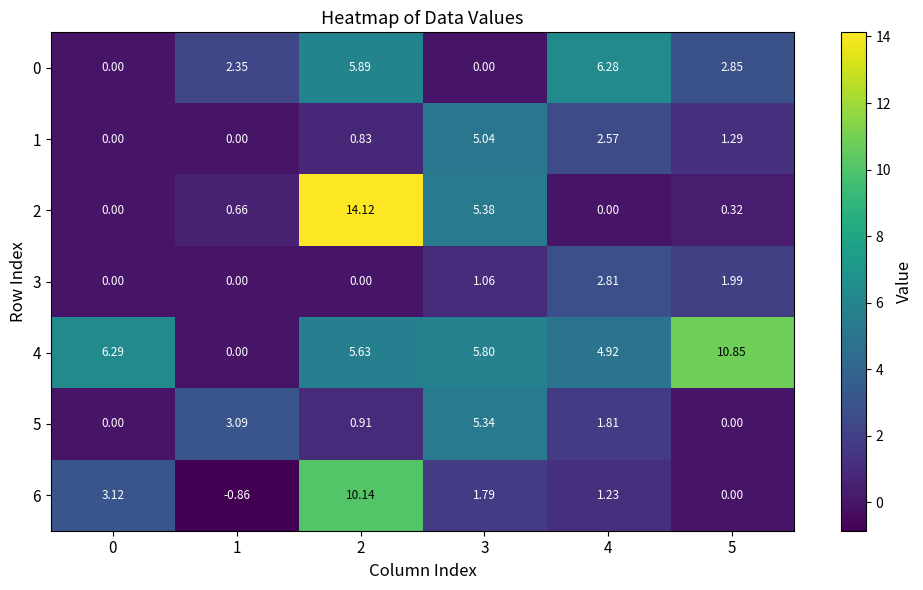

Reading left to right, what are all the values shown in this chart?

0: 0=0.0	1=2.4	2=5.9	3=0.0	4=6.3	5=2.9
1: 0=0.0	1=0.0	2=0.8	3=5.0	4=2.6	5=1.3
2: 0=0.0	1=0.7	2=14.1	3=5.4	4=0.0	5=0.3
3: 0=0.0	1=0.0	2=0.0	3=1.1	4=2.8	5=2.0
4: 0=6.3	1=0.0	2=5.6	3=5.8	4=4.9	5=10.8
5: 0=0.0	1=3.1	2=0.9	3=5.3	4=1.8	5=0.0
6: 0=3.1	1=-0.9	2=10.1	3=1.8	4=1.2	5=0.0